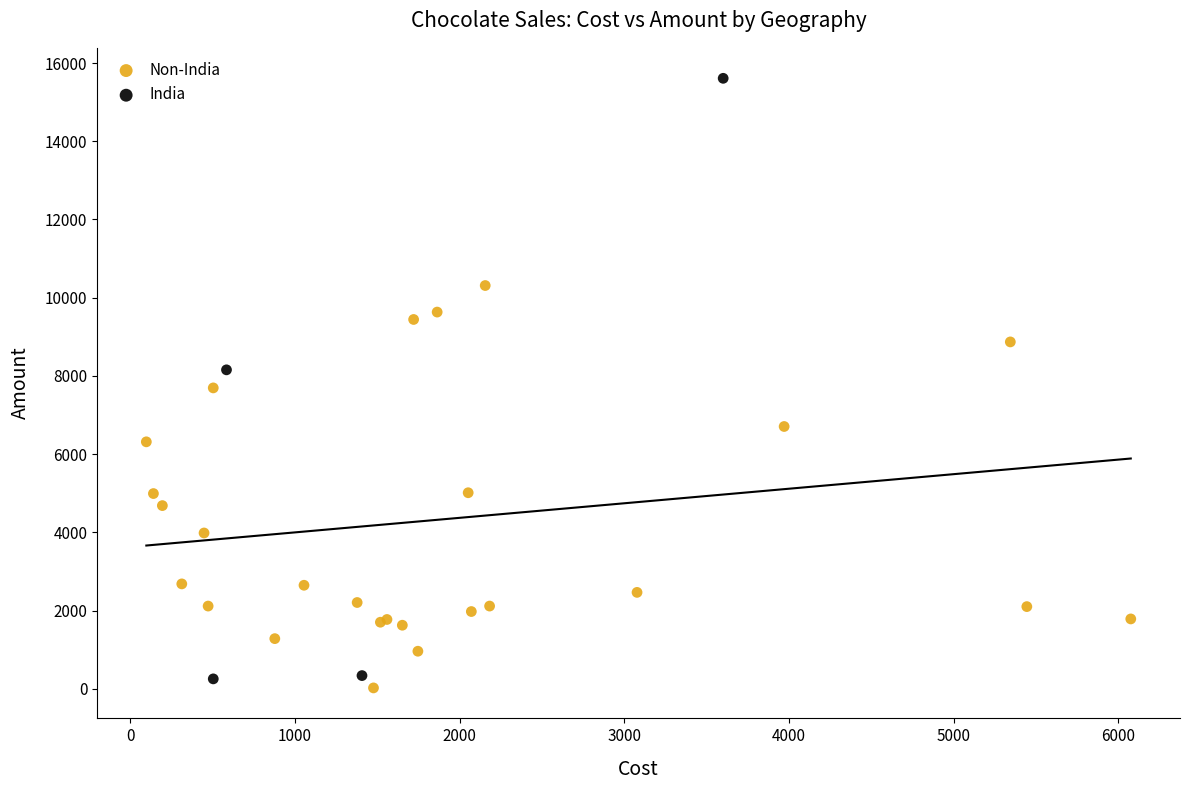

Which series reaches the minimum Y coordinate?

Non-India